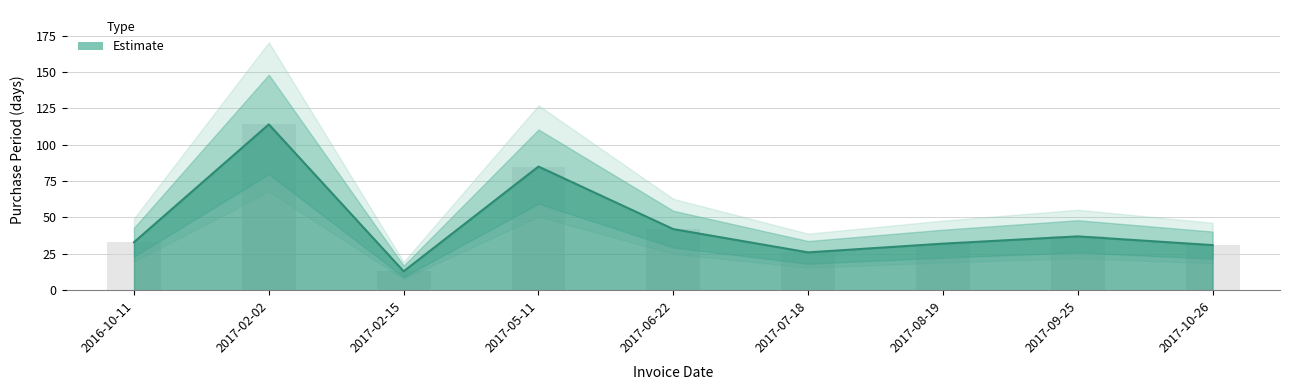

At which label is the value closest to 63?

2017-06-22